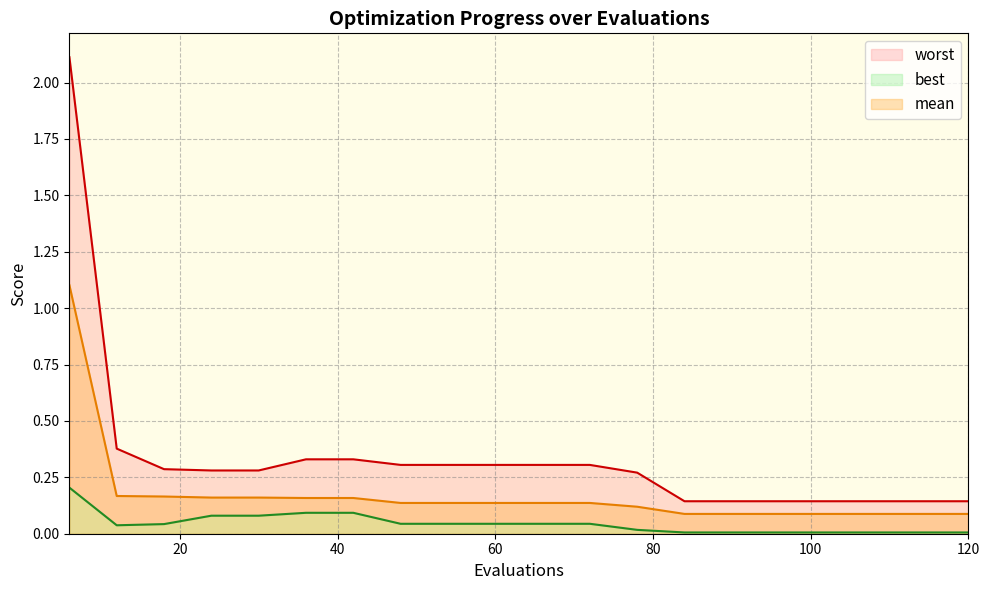

How many categories are shown in the chart?

20